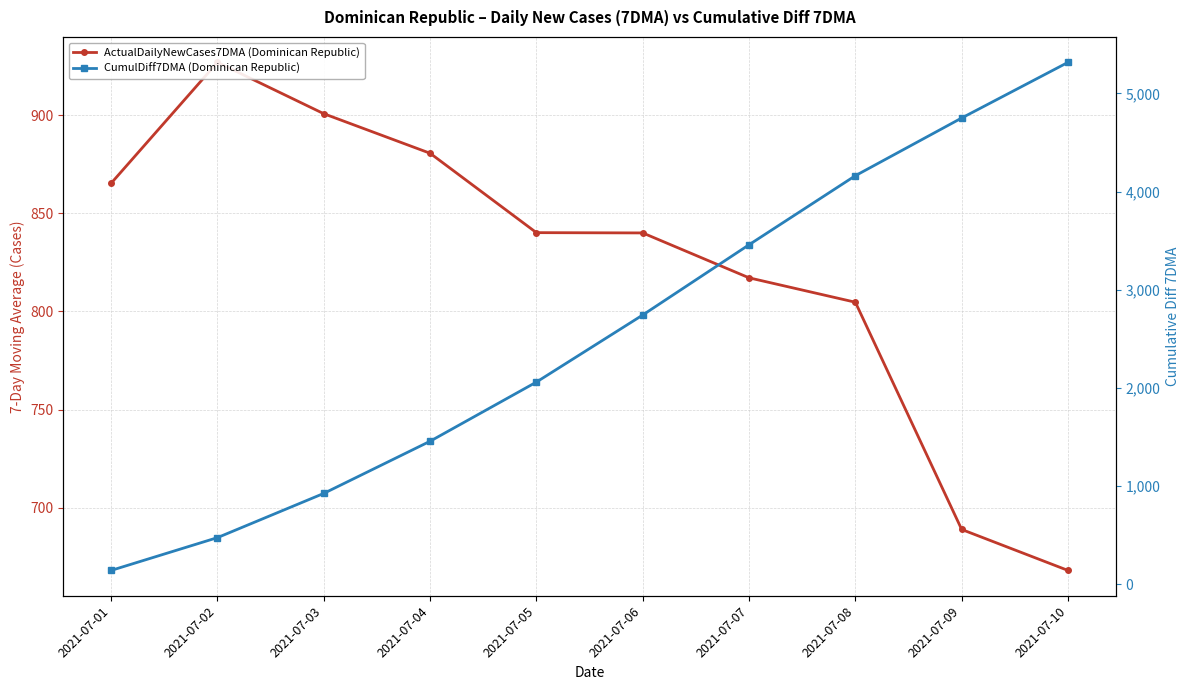

At which label does CumulDiff7DMA (Dominican Republic) reach its minimum?

2021-07-01